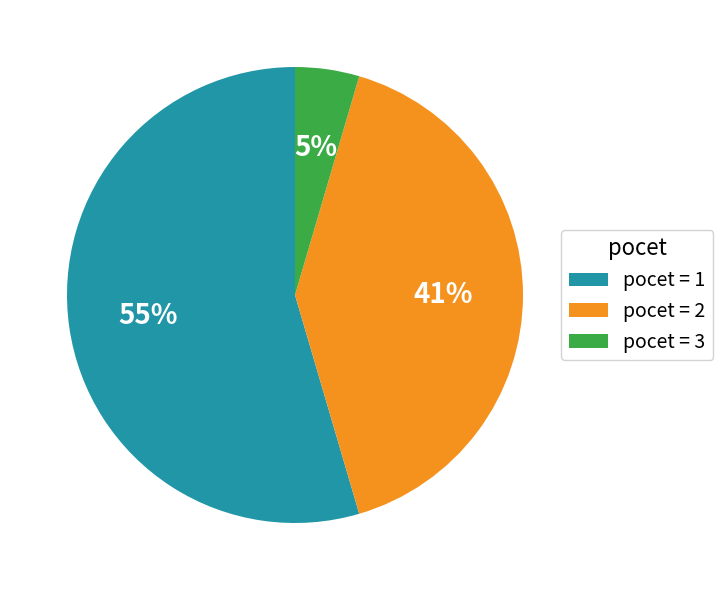

How many slices are in this pie chart?

3